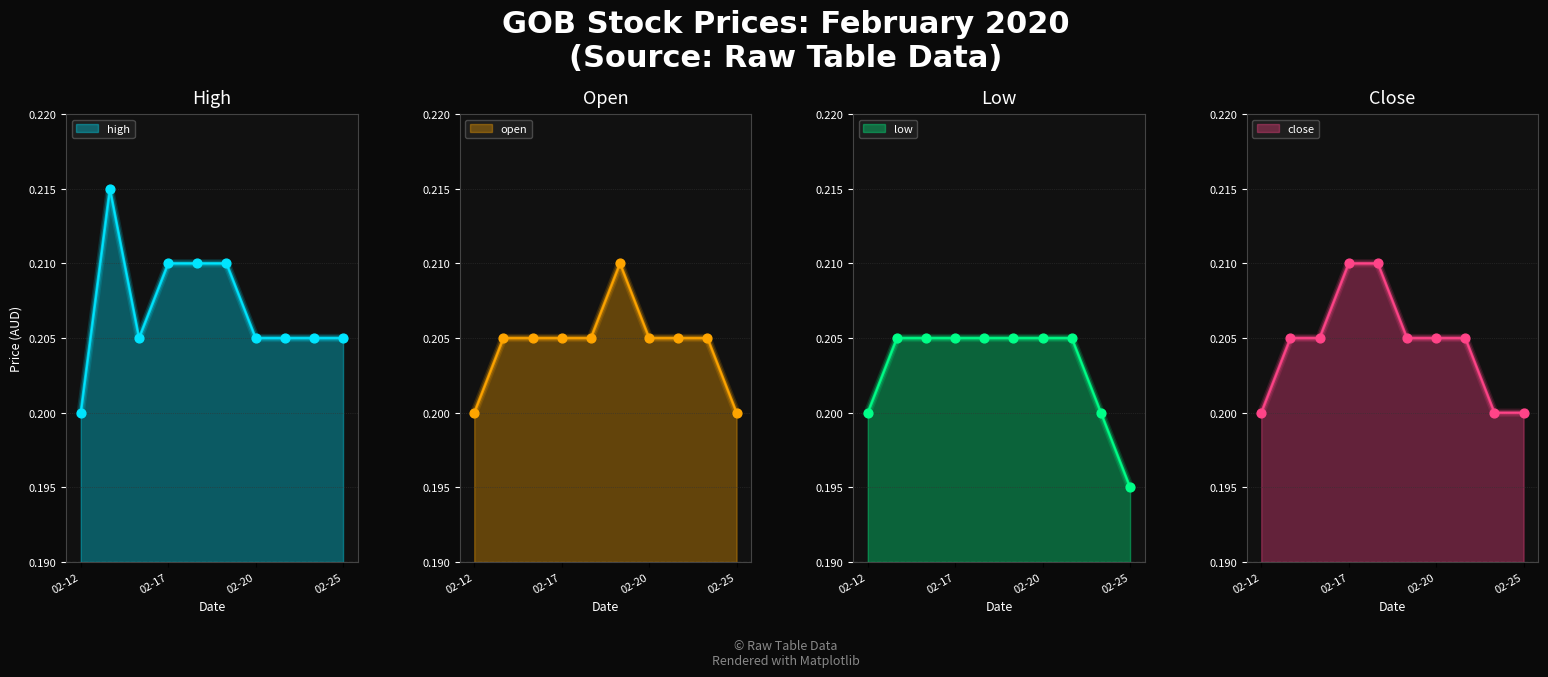

Which series has the largest Y range (max minus min)?

high